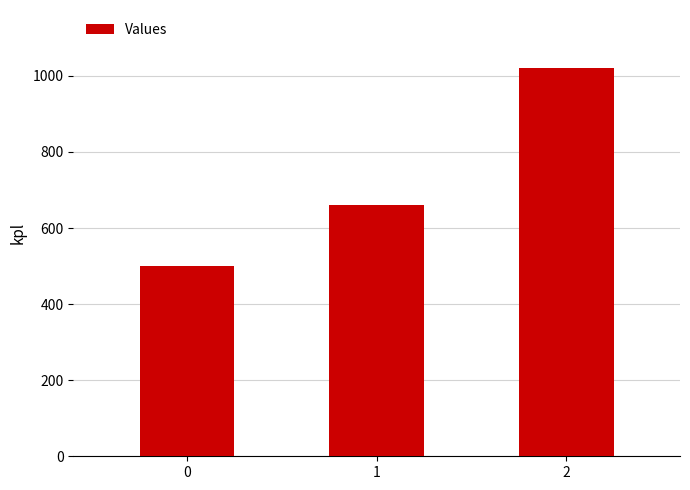

Approximately how many times larger is the value at 2 compared to 1?

1.5